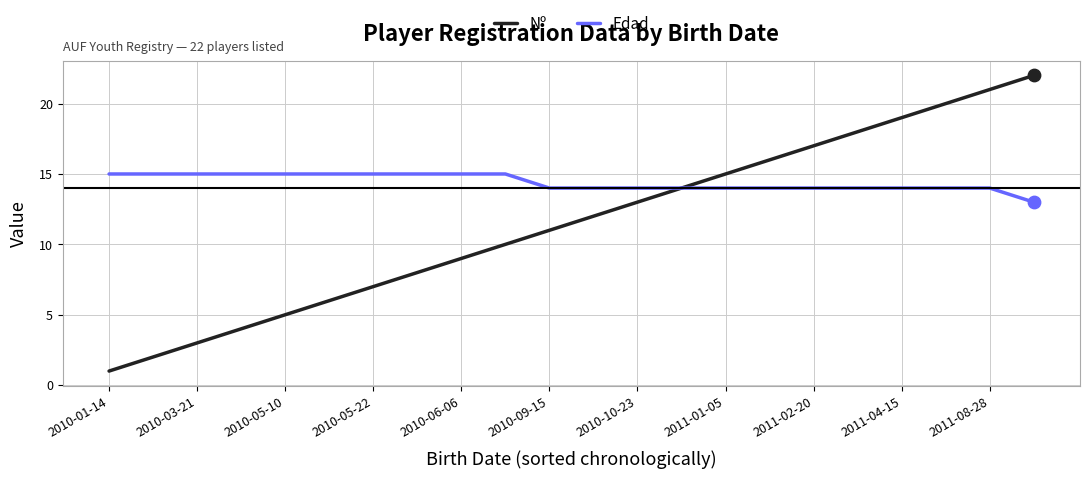

Which series has the largest total across all categories?

Edad